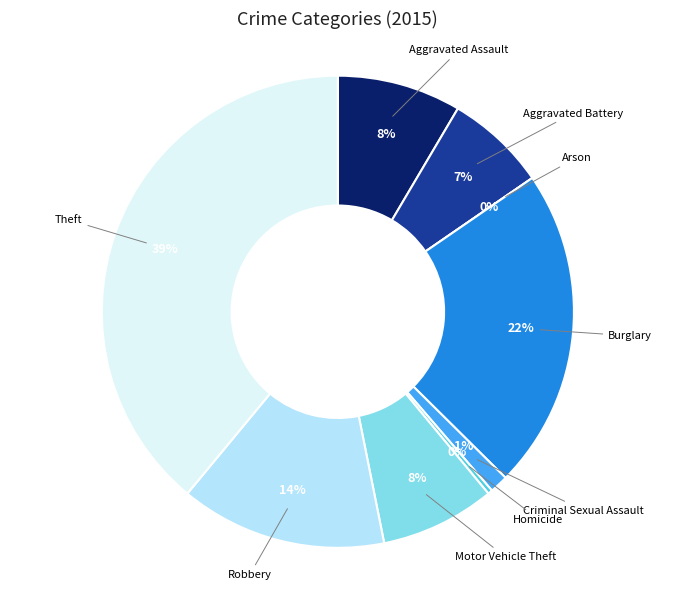

What is the ratio of the value at Criminal Sexual Assault to the value at Burglary?

0.1